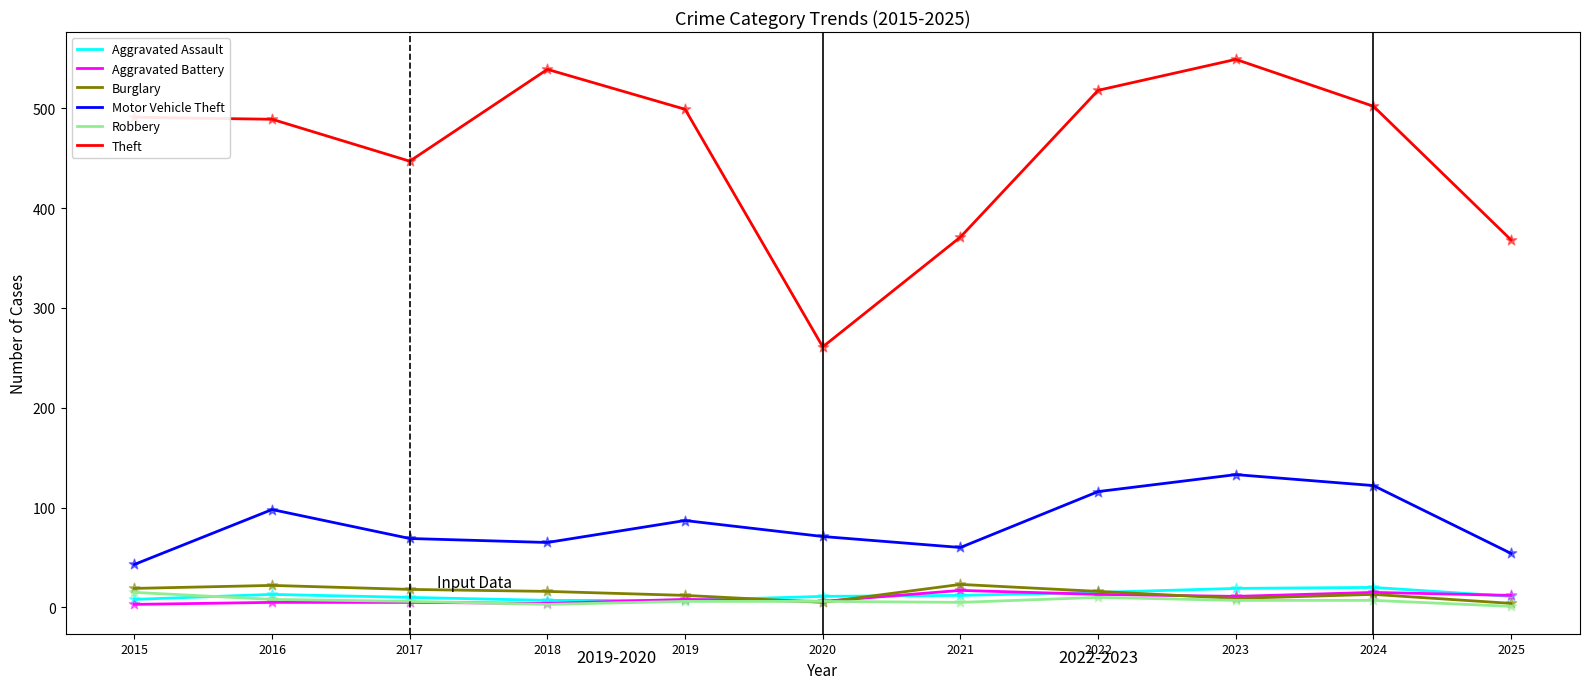

What are all the series names shown in the legend?

Aggravated Assault, Aggravated Battery, Burglary, Motor Vehicle Theft, Robbery, Theft